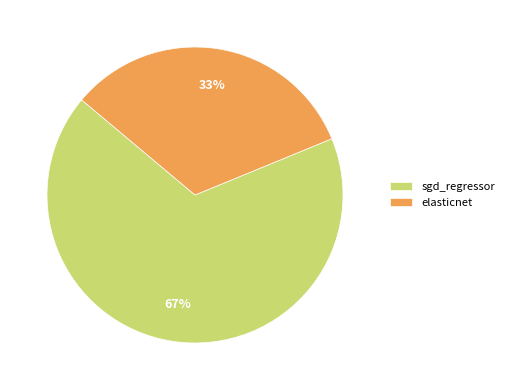

Is sgd_regressor the majority of the pie?

Yes